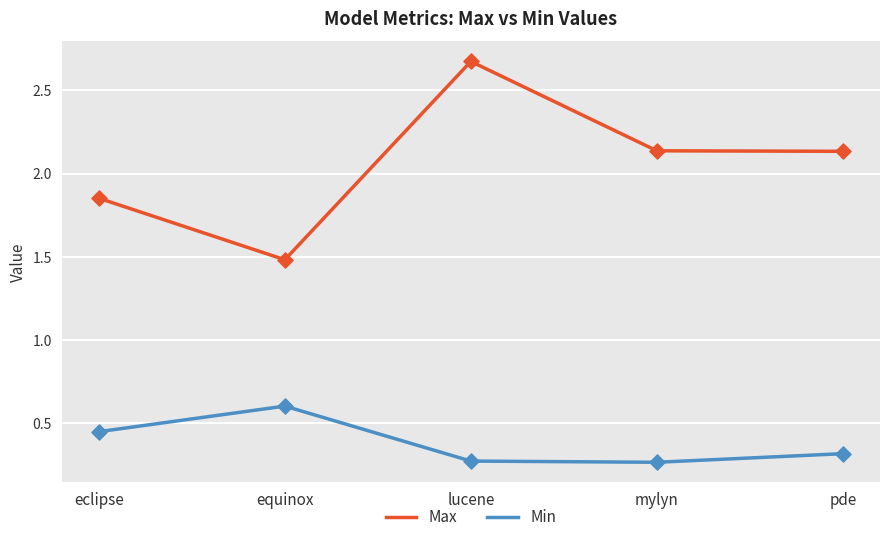

Which series has the largest total across all categories?

Max